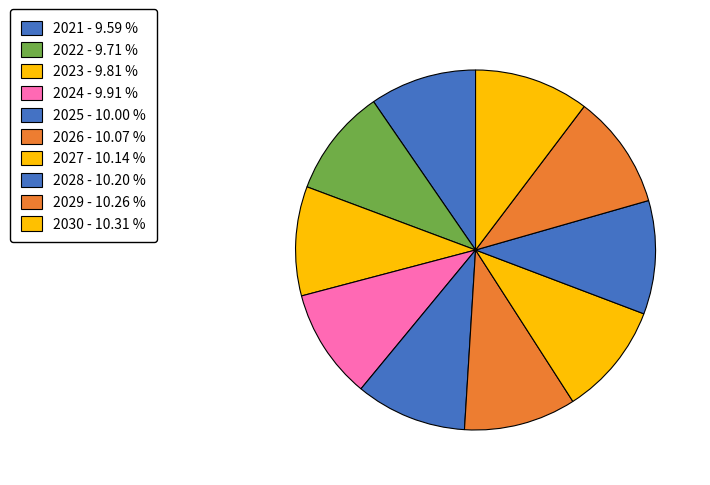

How many segments does this pie chart have?

10